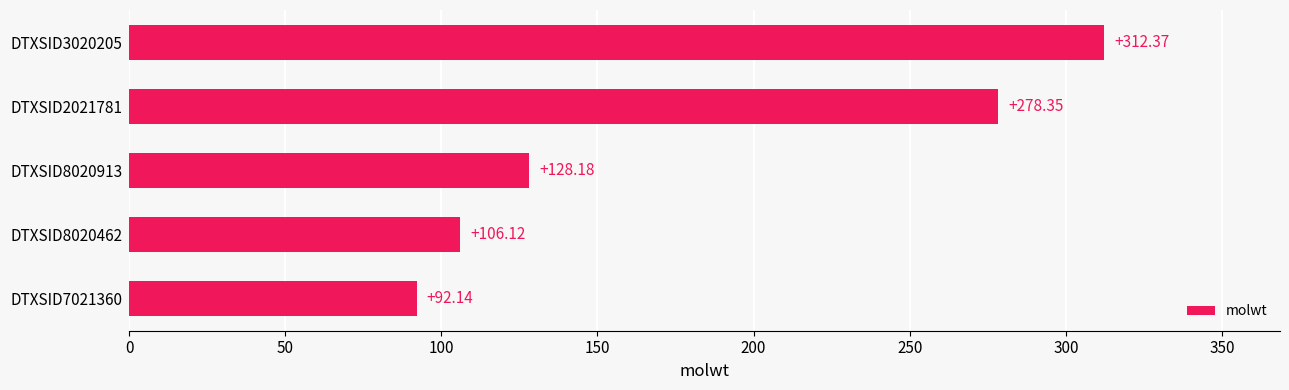

What is the change in value from DTXSID7021360 to DTXSID2021781?

+186.2